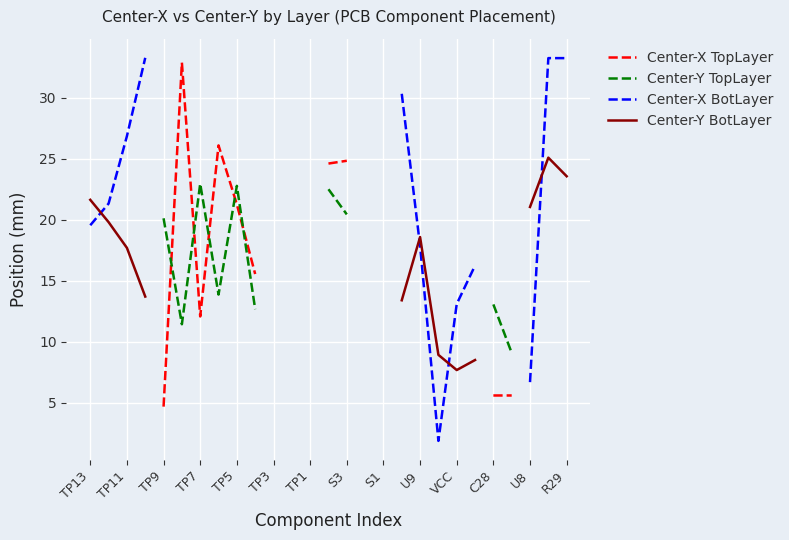

What is the lowest value of the Center-Y BotLayer series?

7.7